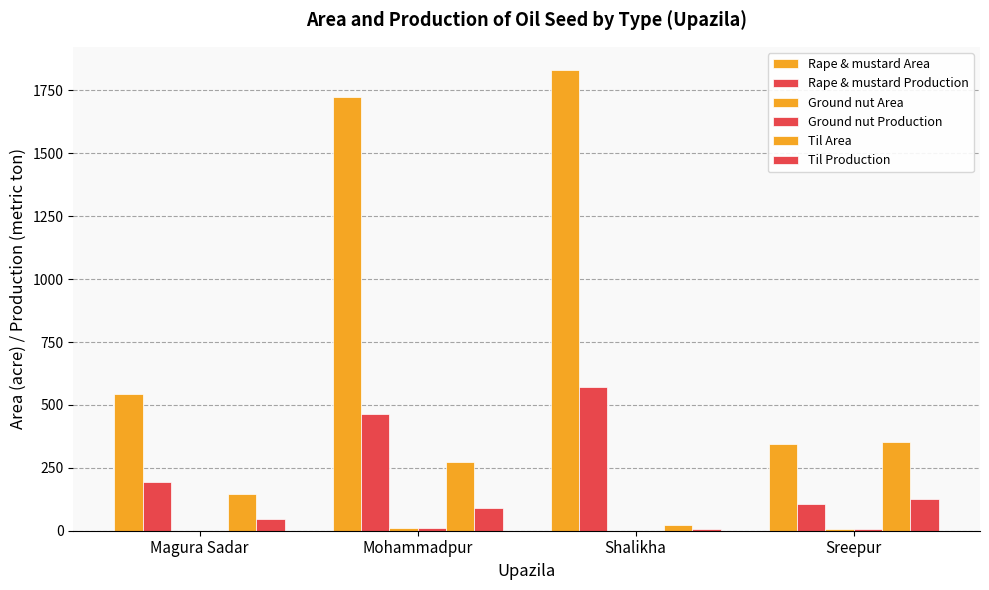

At which category does the chart reach its peak across all series?

Shalikha